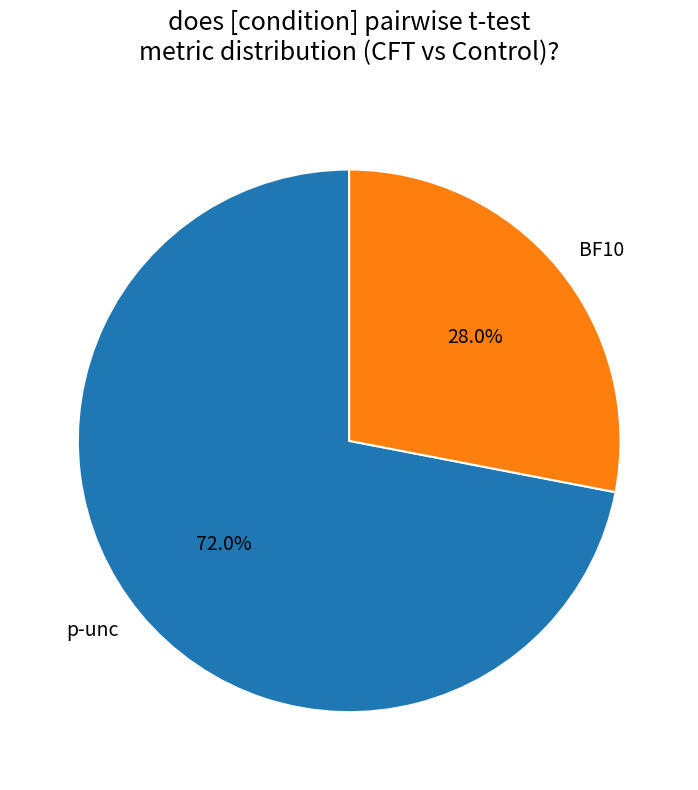

Count the number of slices in the pie.

2